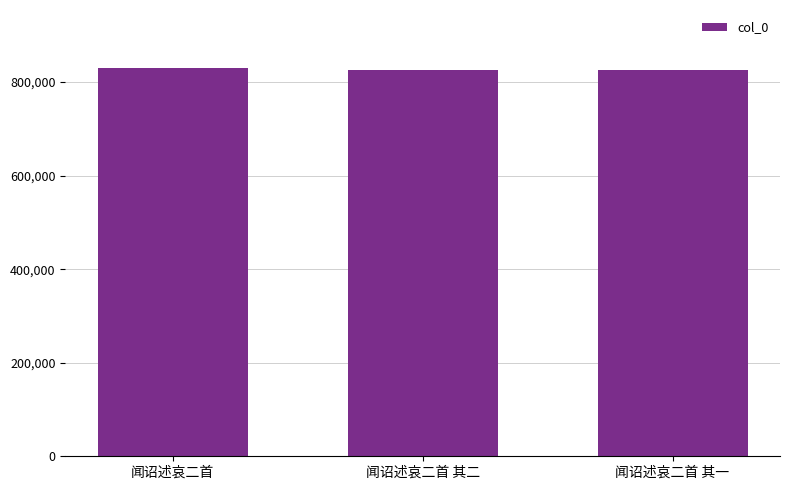

What position from the right is 闻诏述哀二首?

3